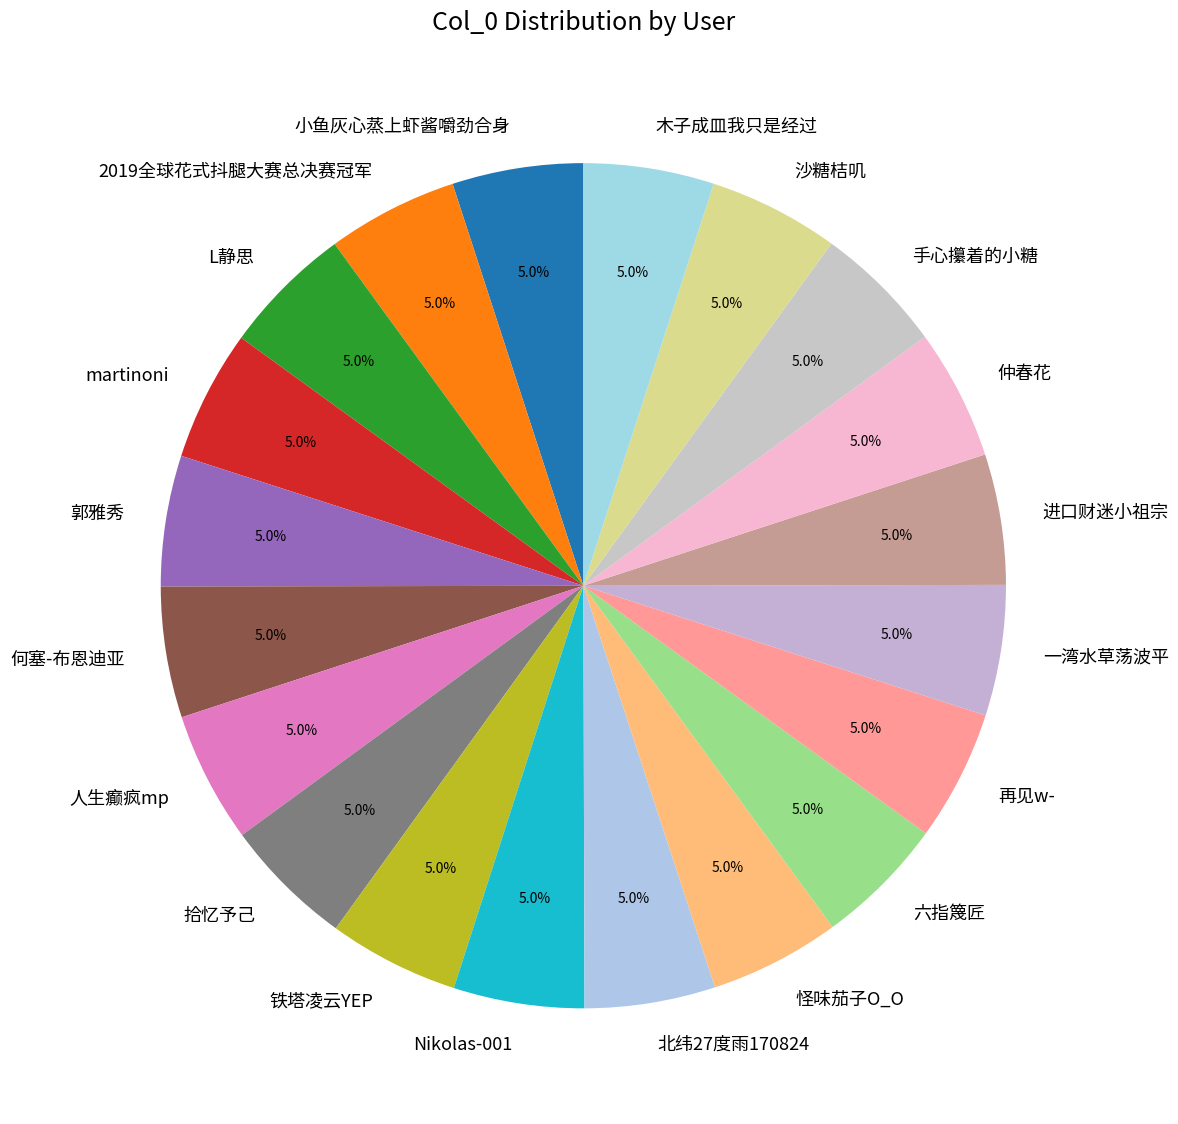

Combined, what portion of the pie is 铁塔凌云YEP and 木子成皿我只是经过?

10.0%